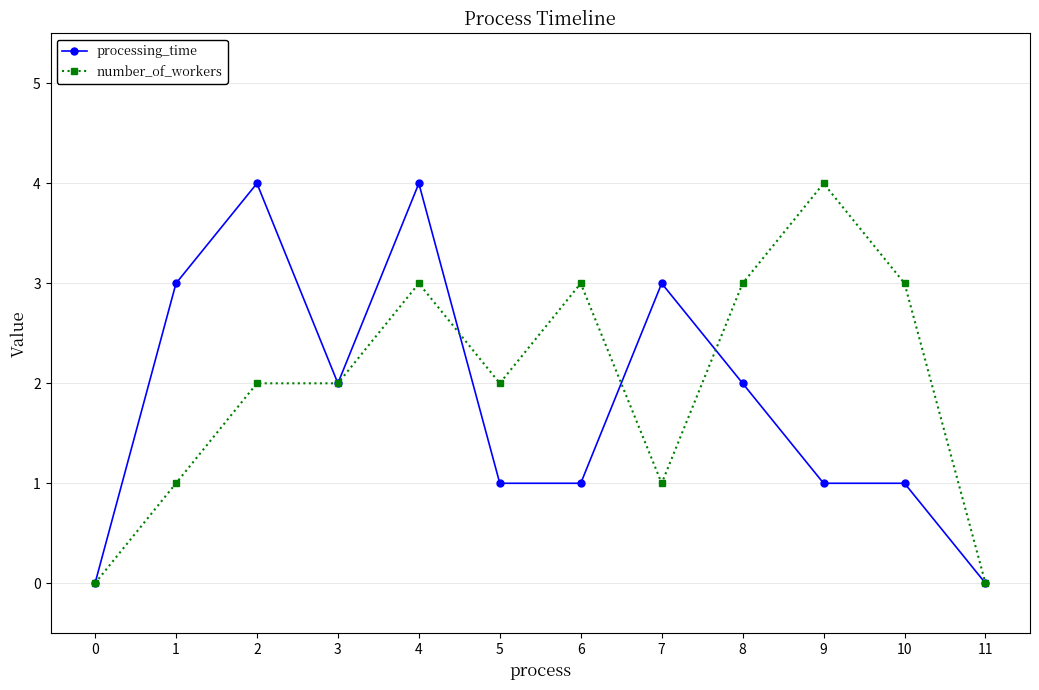

True or false: number_of_workers has a value of 3 at 6.

True